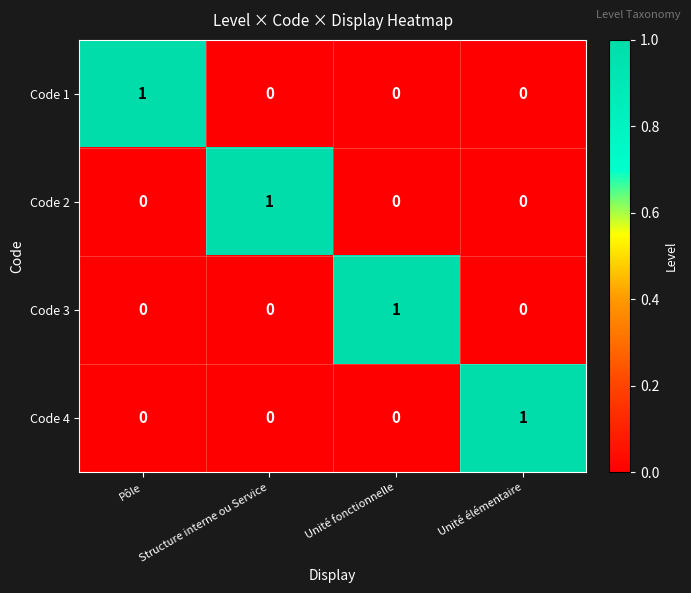

Count the Code 3 values in the range 0 to 1.

4